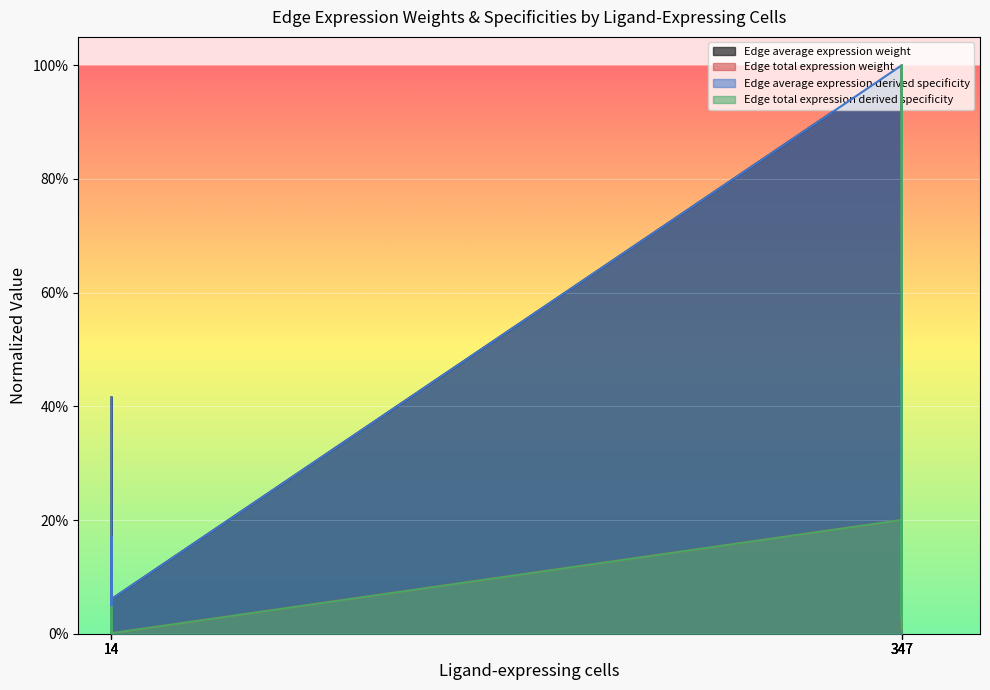

What is the difference between the second highest and minimum values in the Edge average expression weight series?

0.5